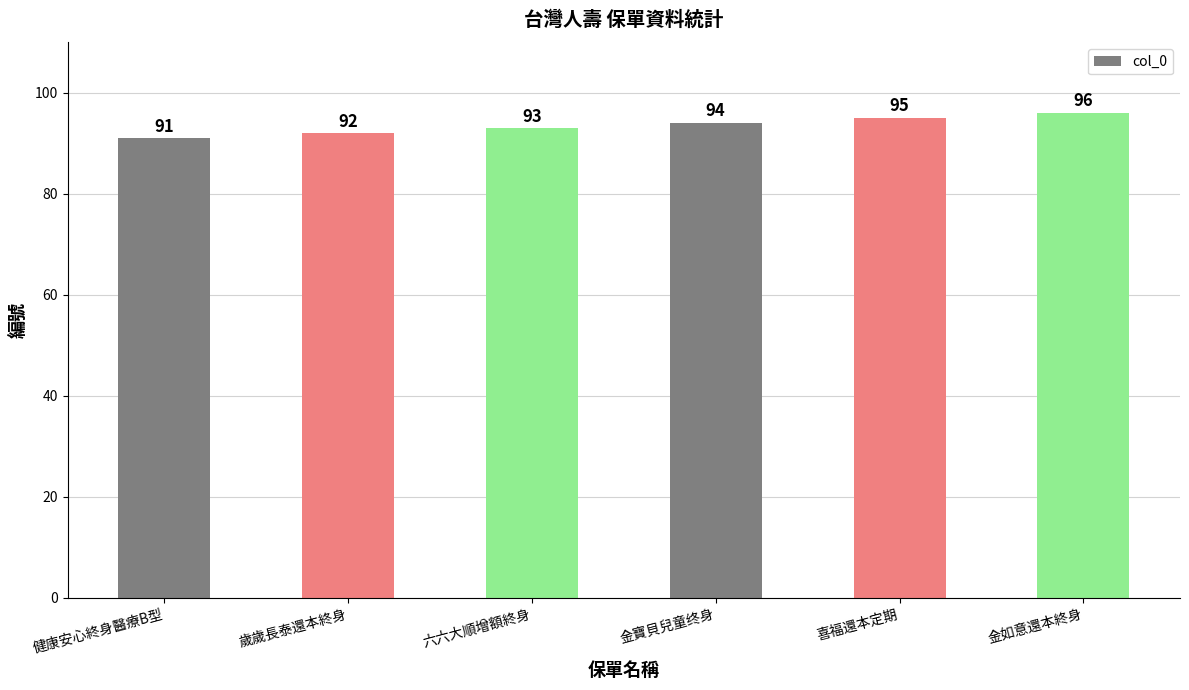

What value does the data have at 喜福還本定期?

95